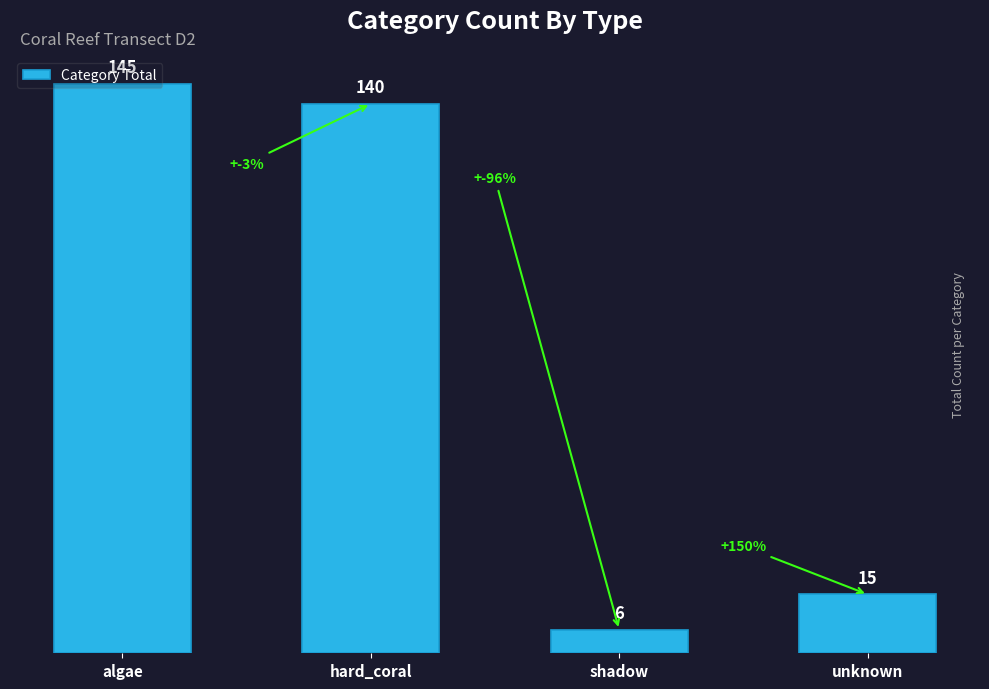

How many data points are above 140?

1